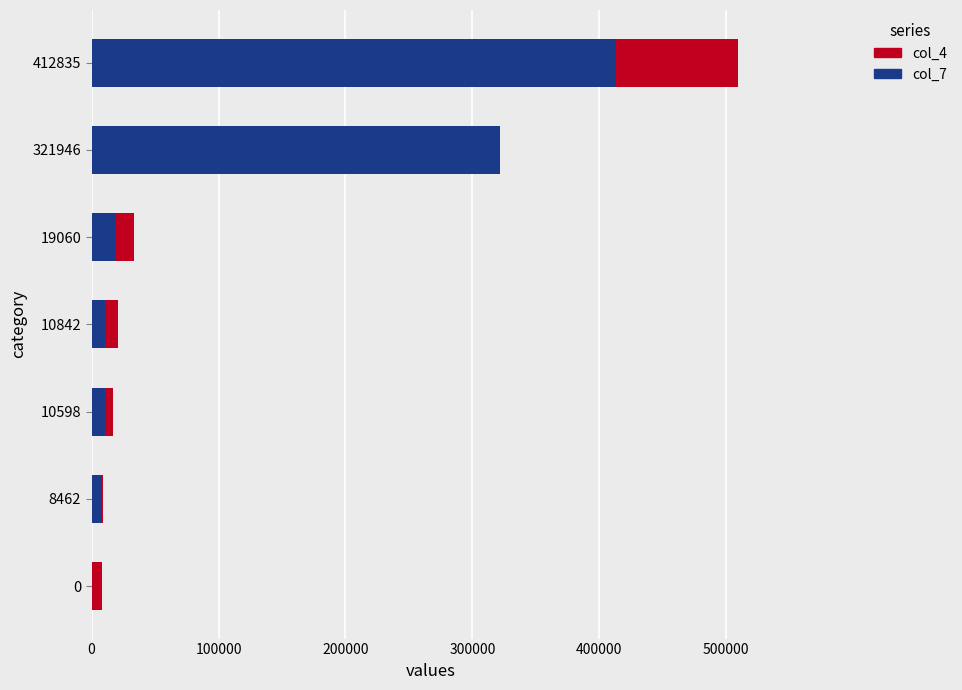

At which category is the sum across all series the highest?

412835